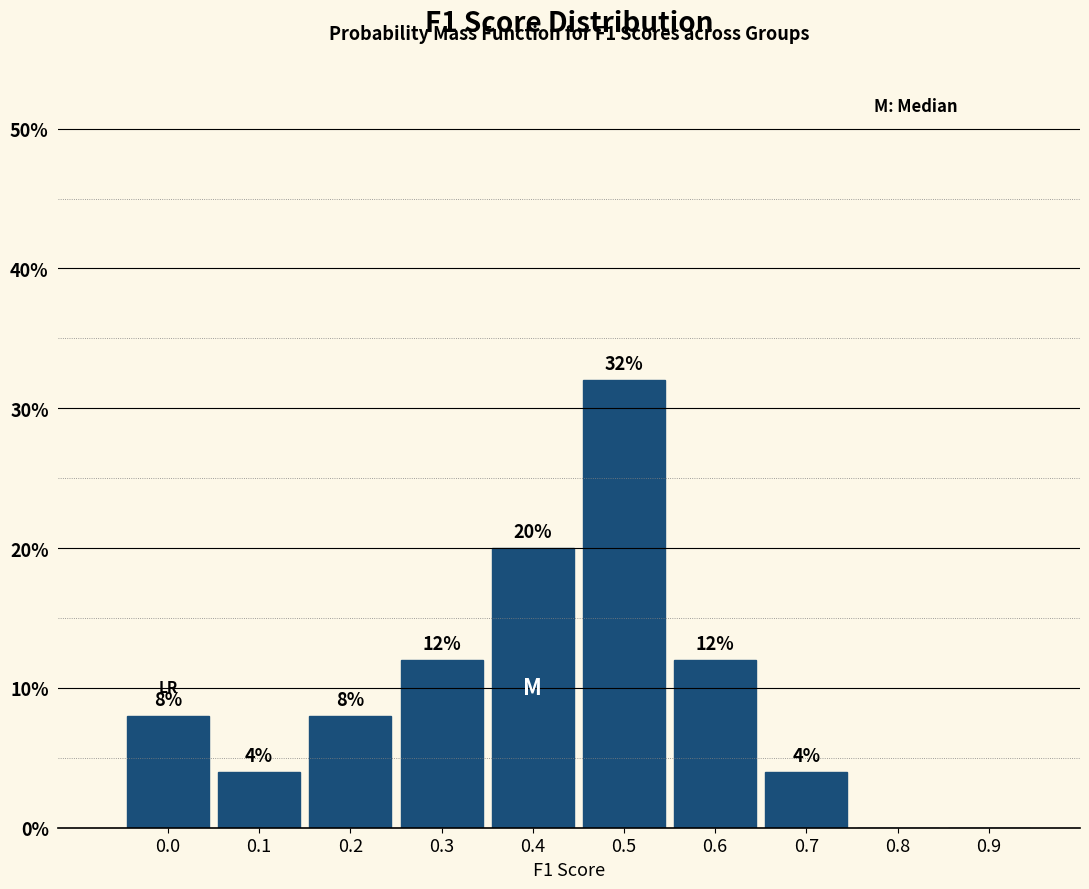

Reading right to left, transcribe all the data shown in this chart.

0.9=0	0.8=0	0.7=4	0.6=12	0.5=32	0.4=20	0.3=12	0.2=8	0.1=4	0.0=8